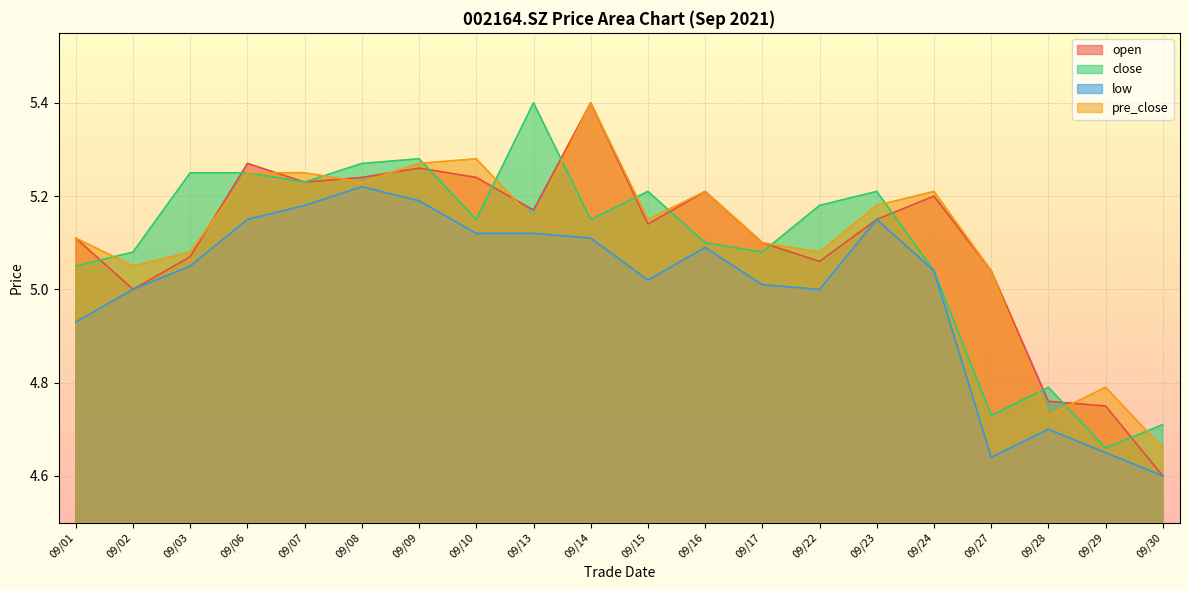

Does the chart display data point markers on the line(s)?

No